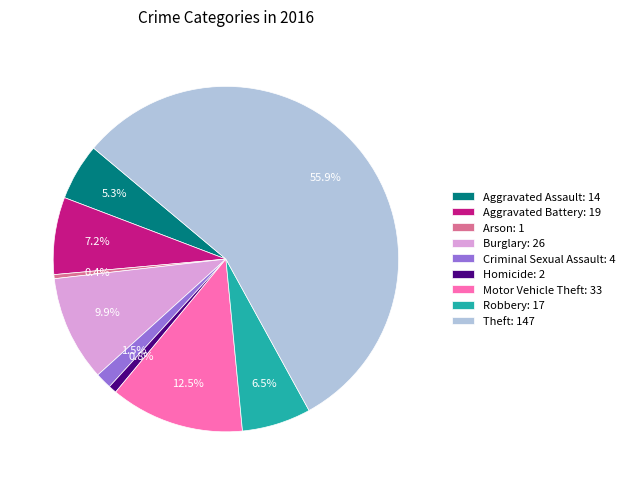

Is Aggravated Assault the majority of the pie?

No